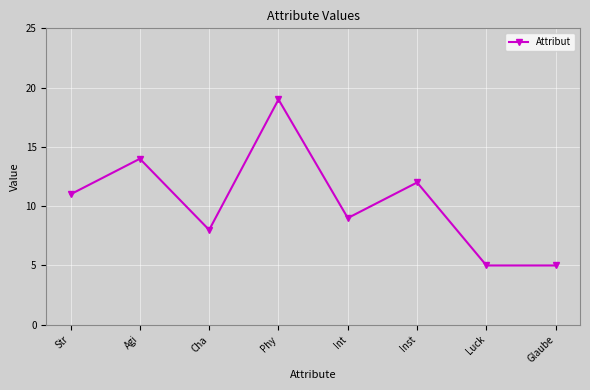

What is the label of the 8th point from the left?

Glaube